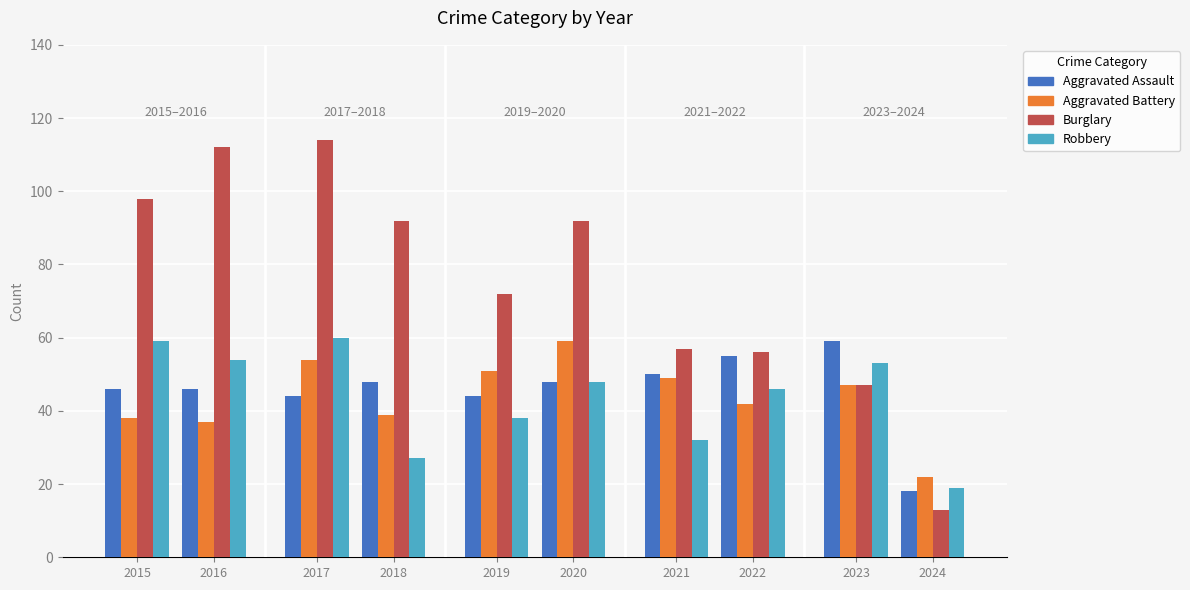

Which series changed the most between 2019 and 2022?

Burglary